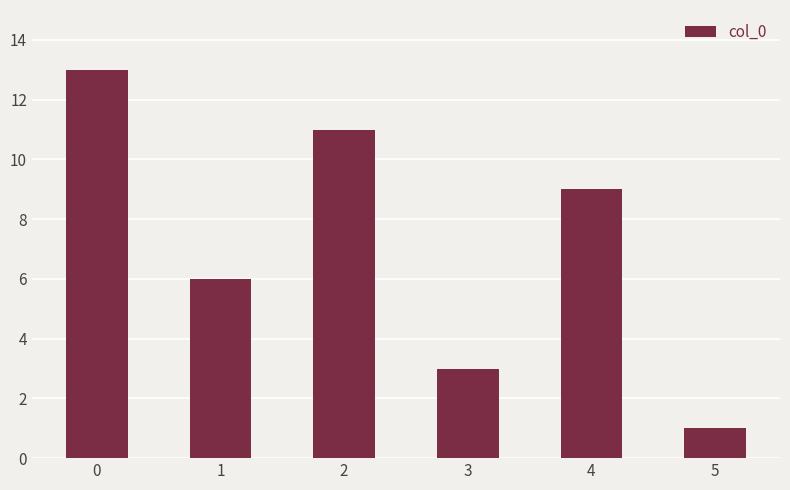

Reading right to left, transcribe all the data shown in this chart.

5=1	4=9	3=3	2=11	1=6	0=13